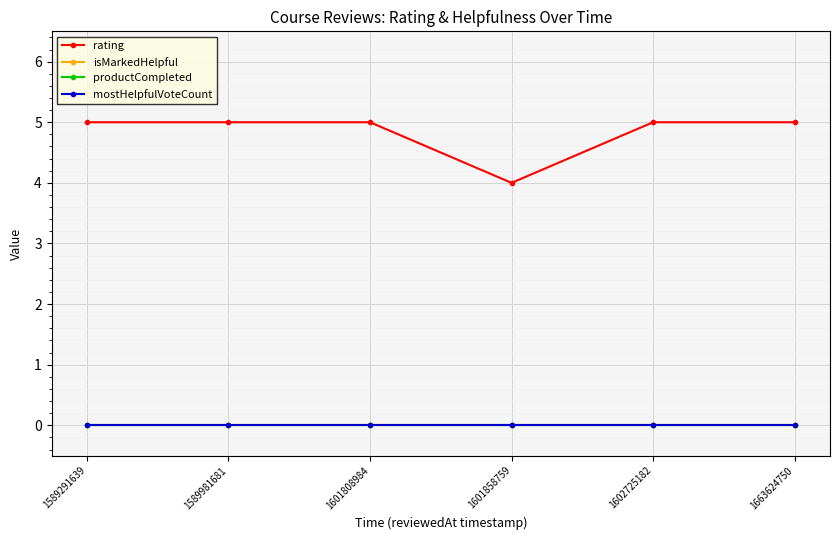

Does the chart have visible grid lines?

Yes